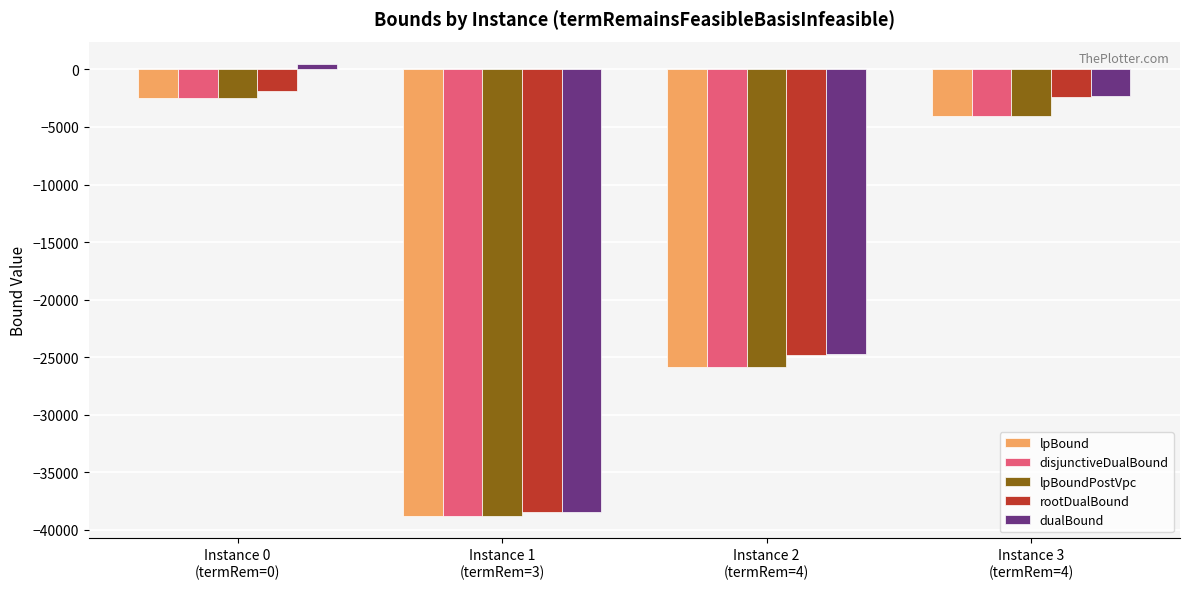

What is the value of the dualBound bar at the 1st from the left?

454.9